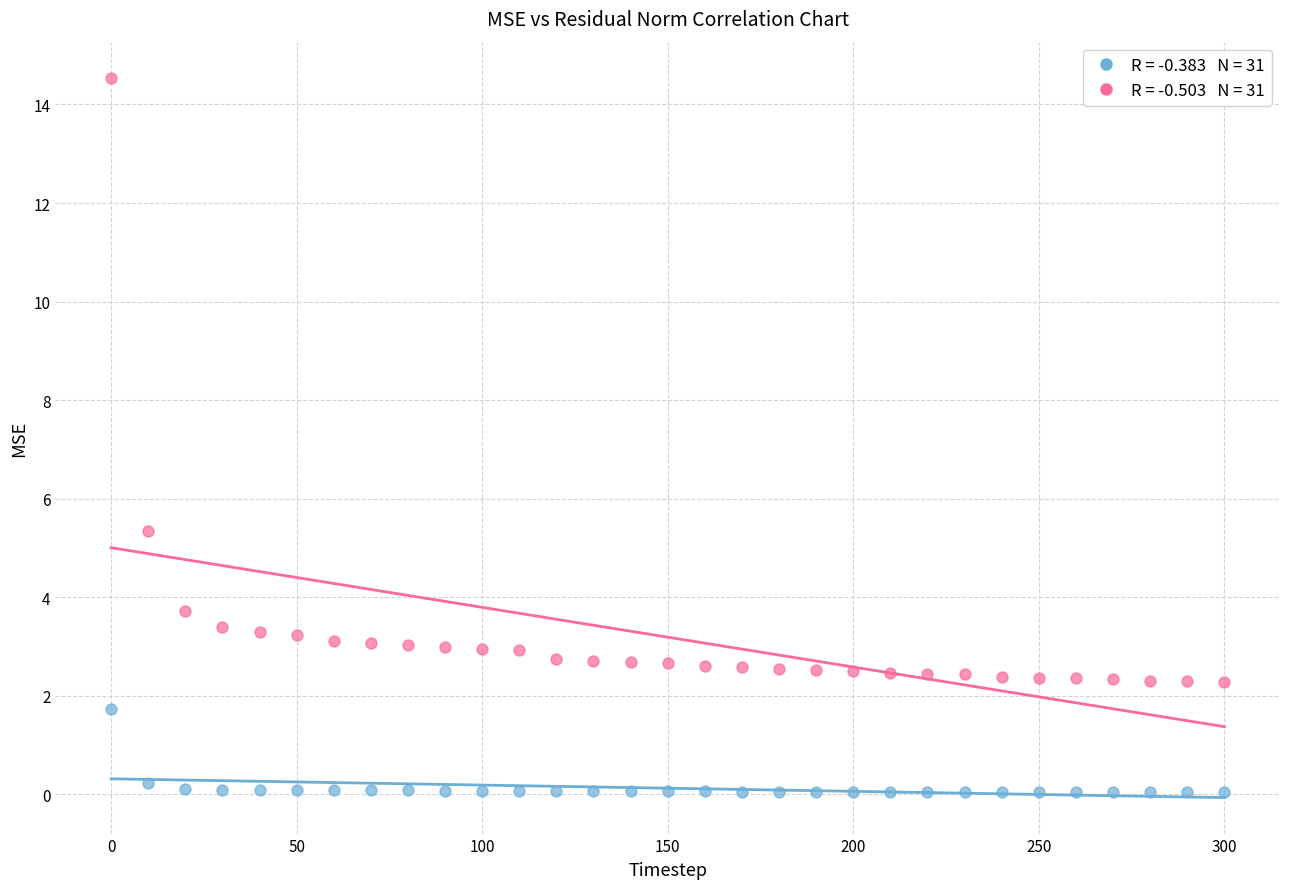

Across all data points, what is the range of Y values (max minus min)?

14.5